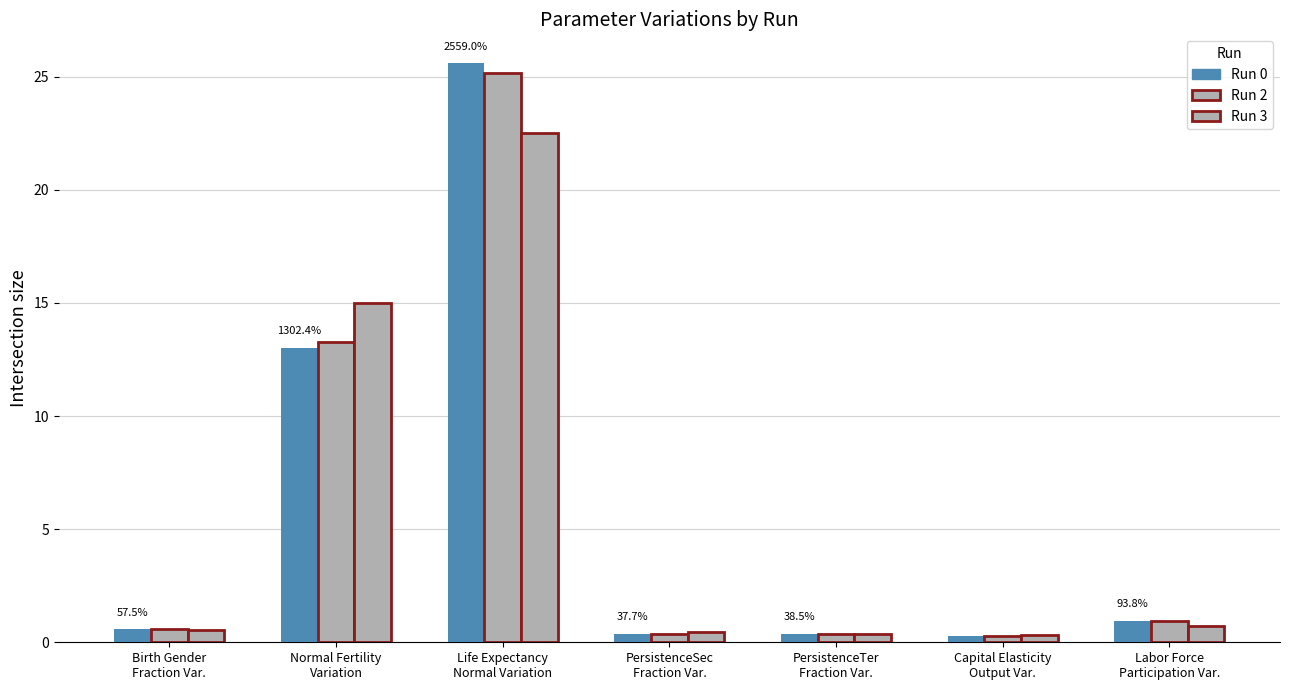

How many bars are there in total?

21